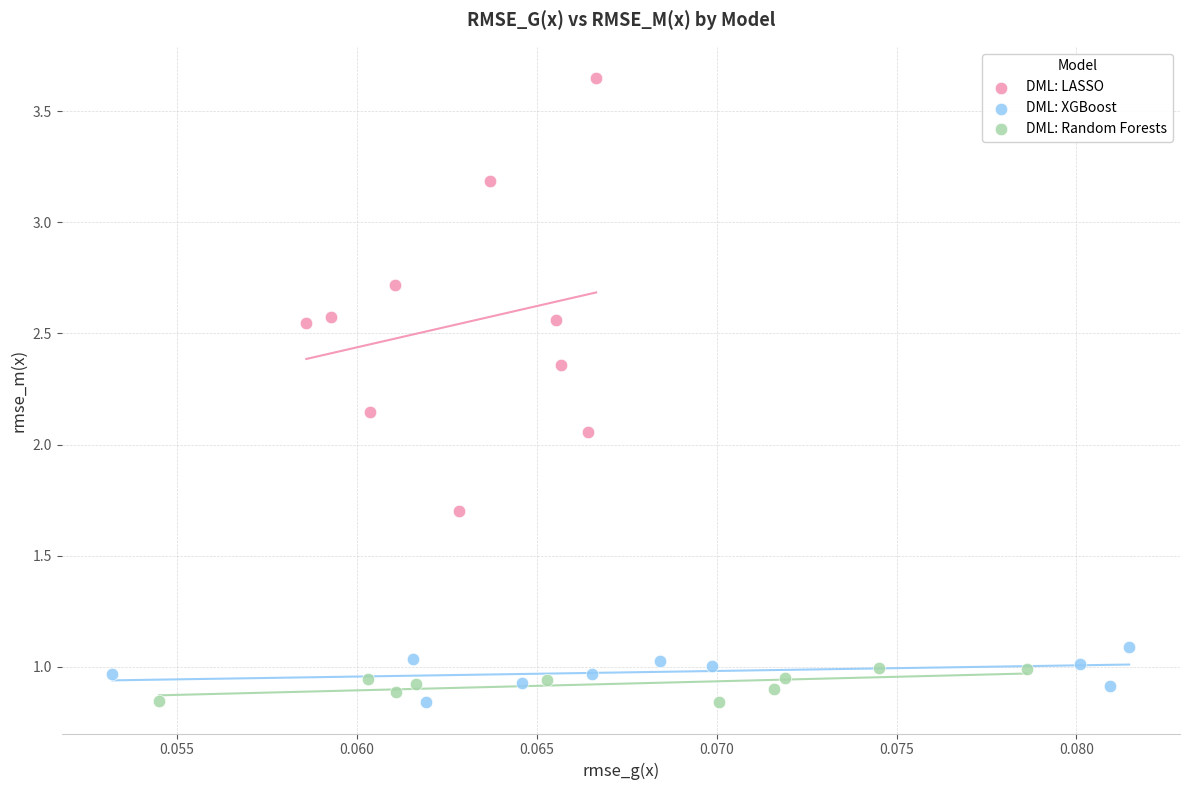

Which series has the widest spread of Y values?

DML: LASSO